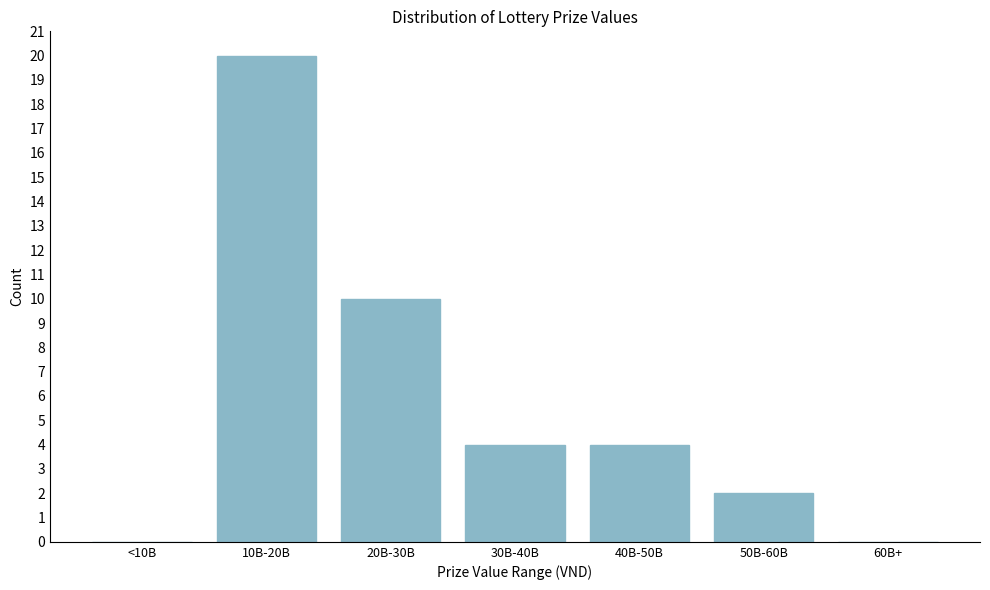

Reading left to right, what are all the values shown in this chart?

<10B=0	10B-20B=20	20B-30B=10	30B-40B=4	40B-50B=4	50B-60B=2	60B+=0